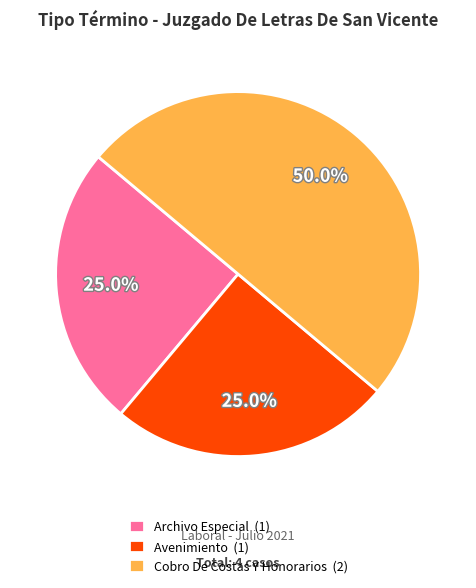

What is the total percentage of Archivo Especial (1) and Avenimiento (1)?

50.0%